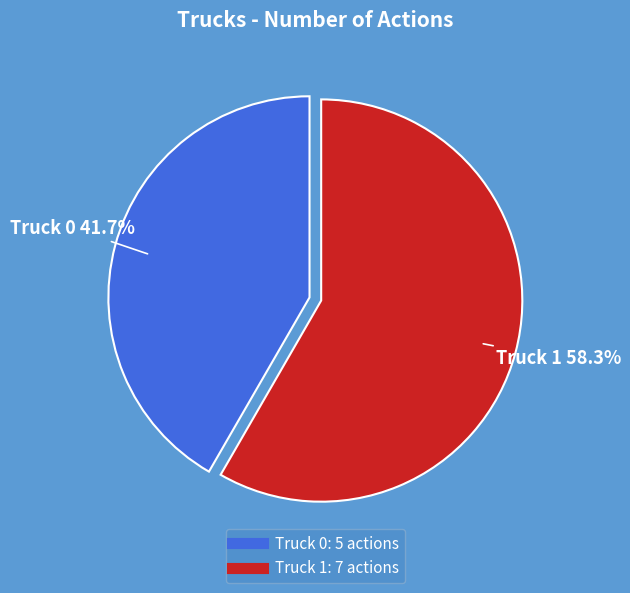

Approximately how many times larger is the value at Truck 0 compared to Truck 1?

0.7